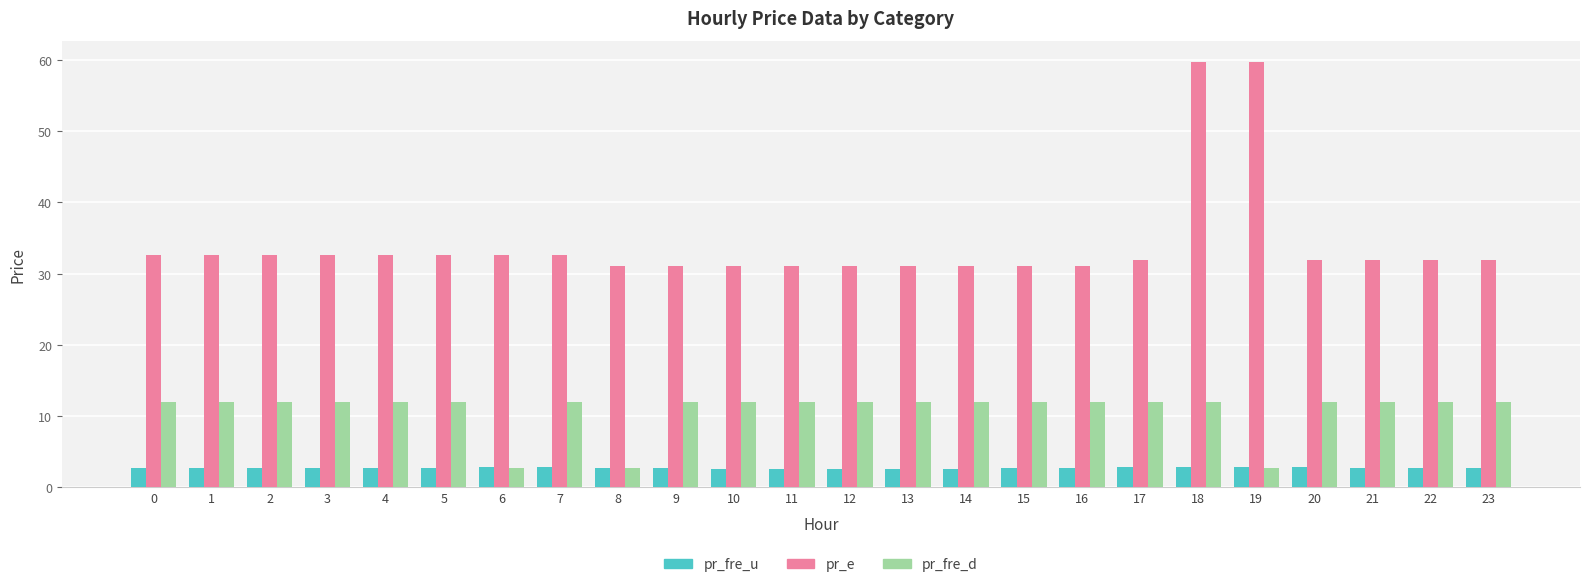

The value of pr_fre_u at 12 is 2.5. True or false?

True